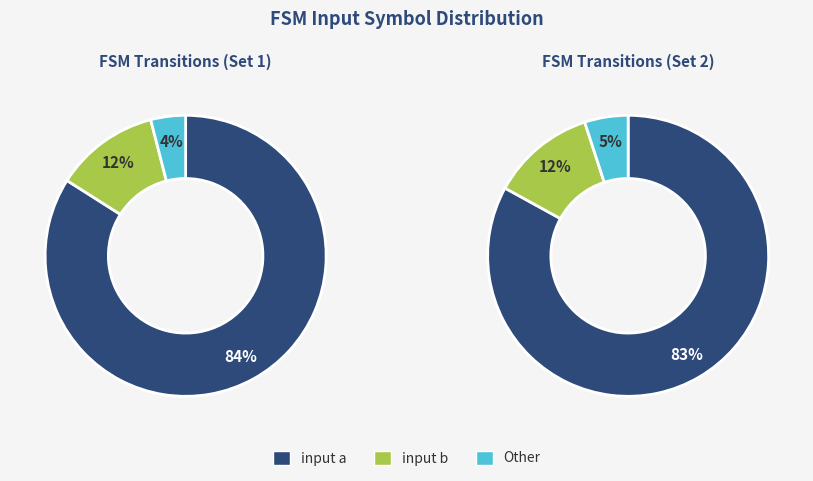

What percentage is NOT represented by Other?

96.0%